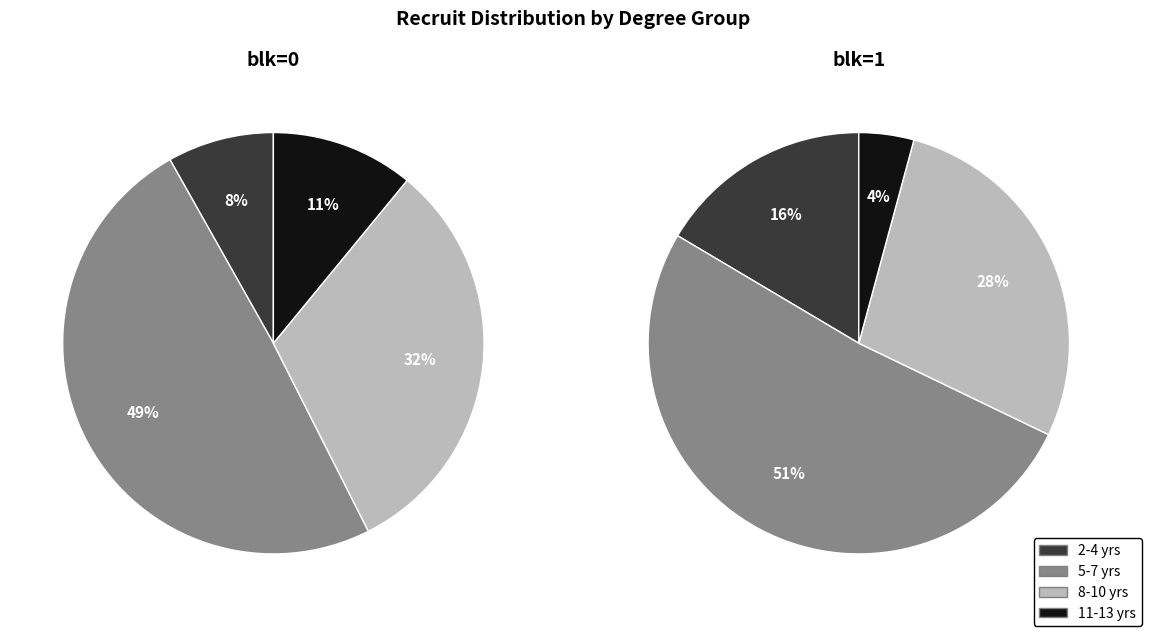

What percentage is NOT represented by 6?

98.9%